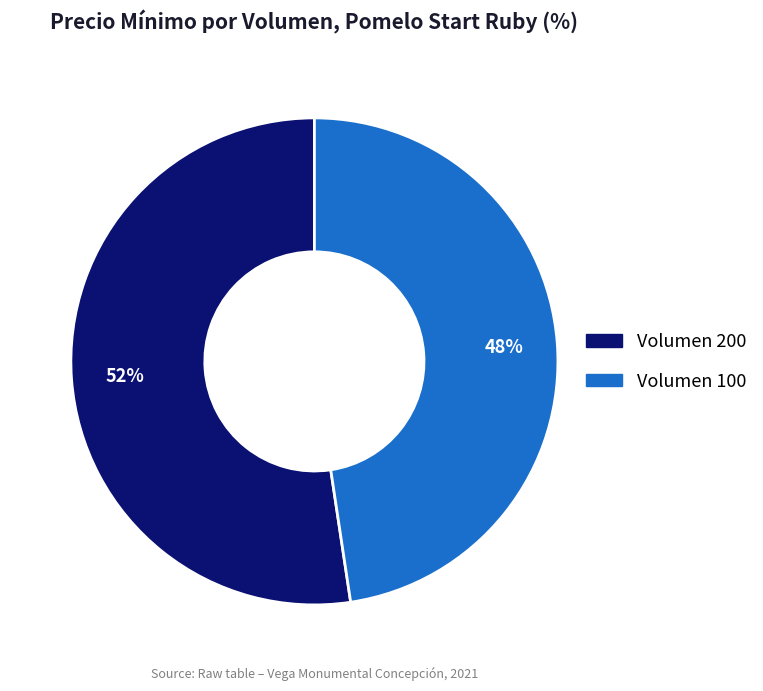

To the nearest percent, what is the average slice percentage?

50%